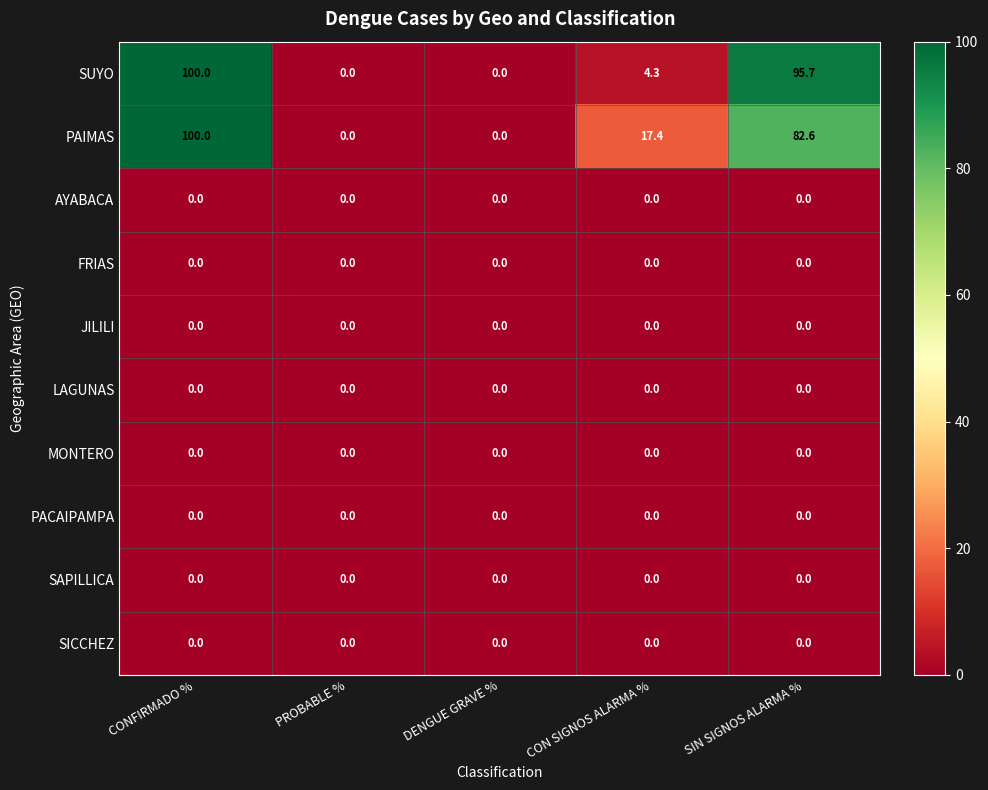

At which category is the sum across all series the highest?

CONFIRMADO %